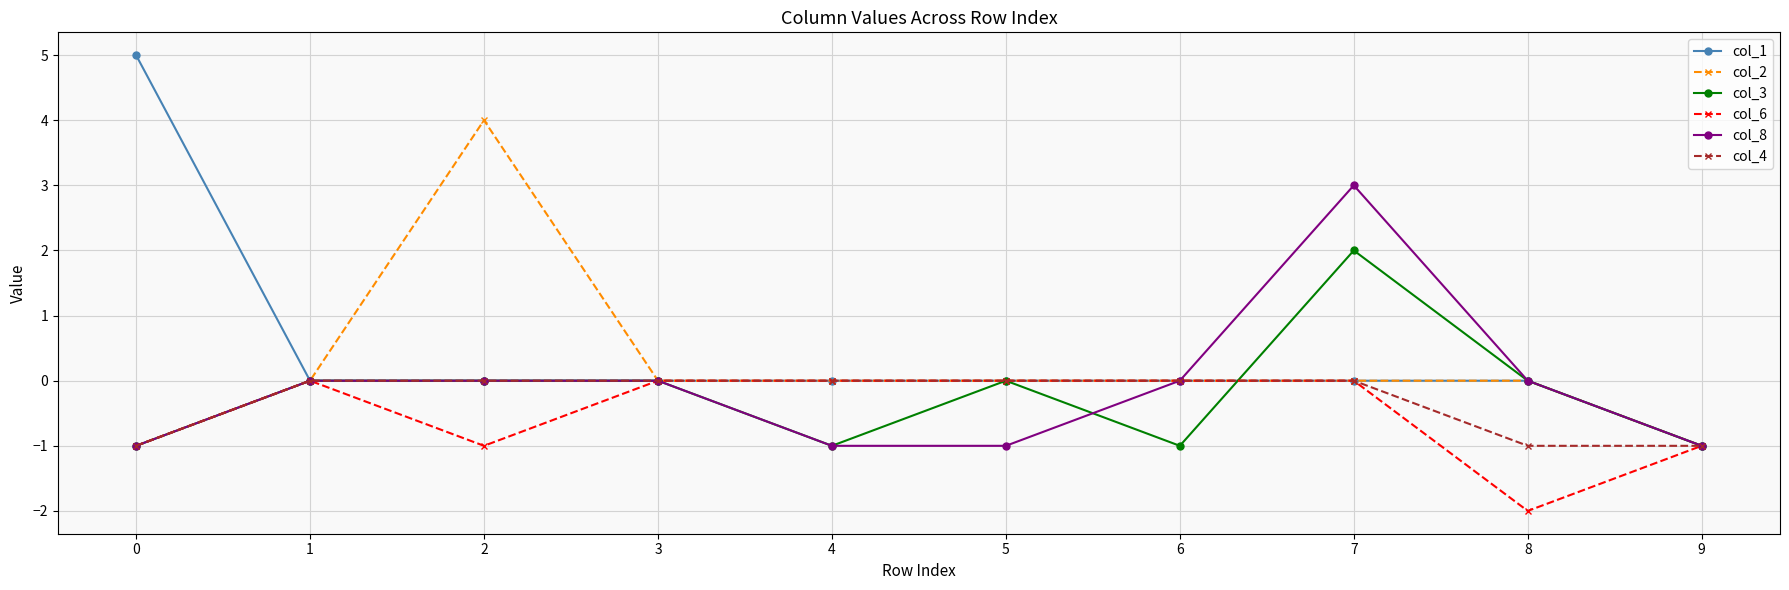

Is the value of col_1 at 1 greater than the value of col_4 at 0?

Yes